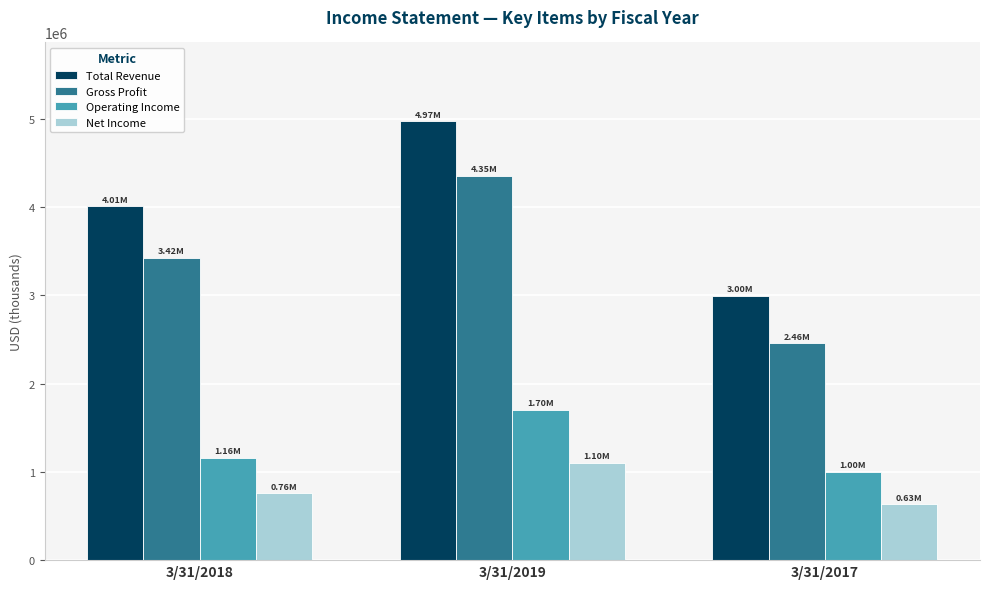

Are the bars horizontal?

No